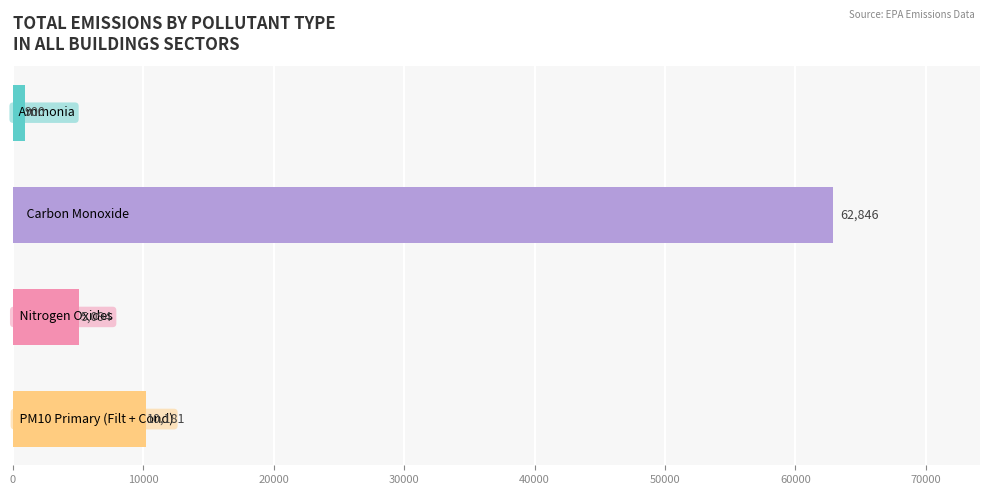

What is the value of the 2nd bar from the top?

62846.4